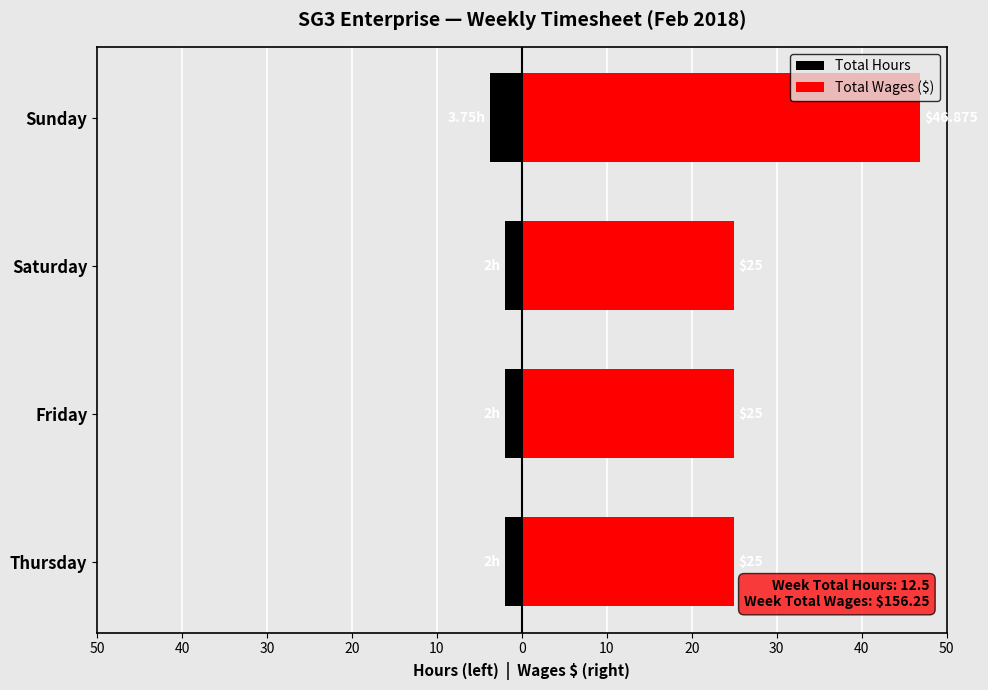

How many bars are there in total?

8